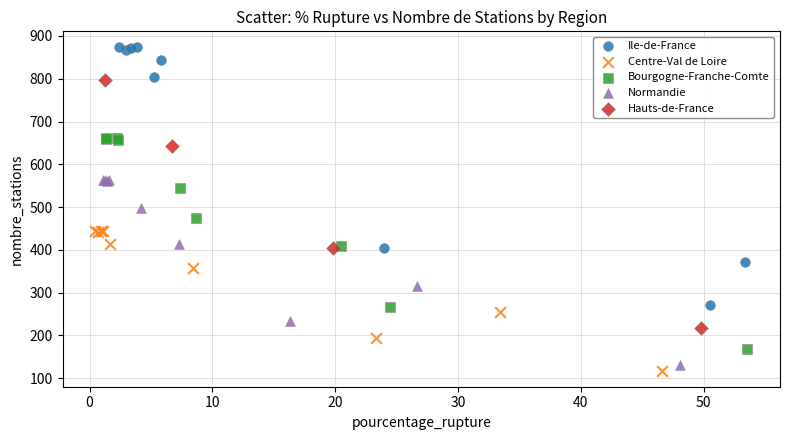

Which series reaches the minimum Y coordinate?

Centre-Val de Loire